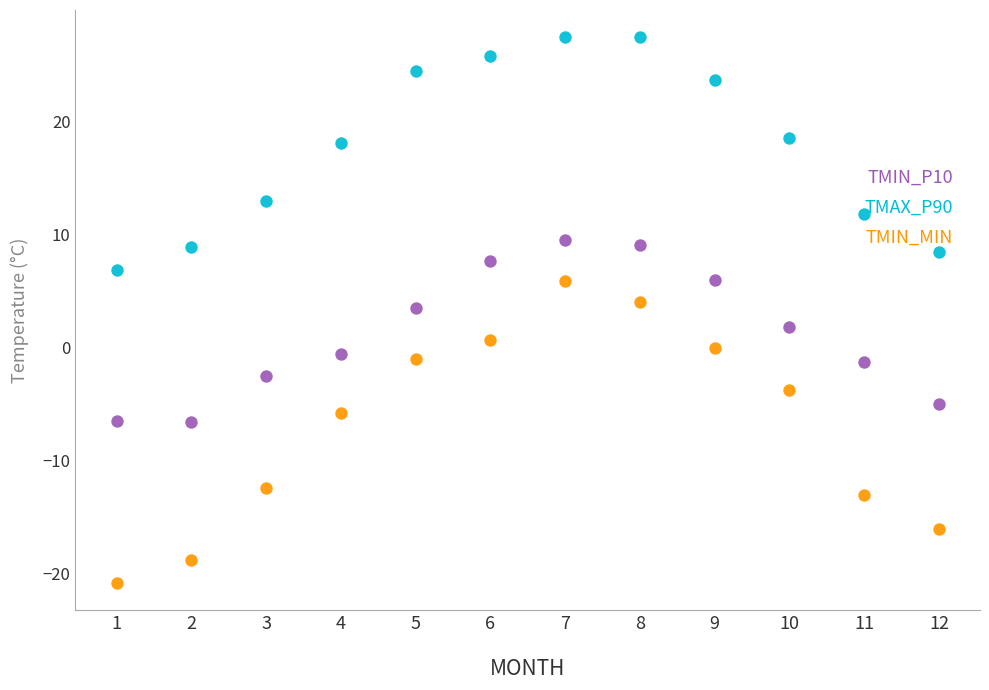

Across all data points, what is the range of Y values (max minus min)?

48.3